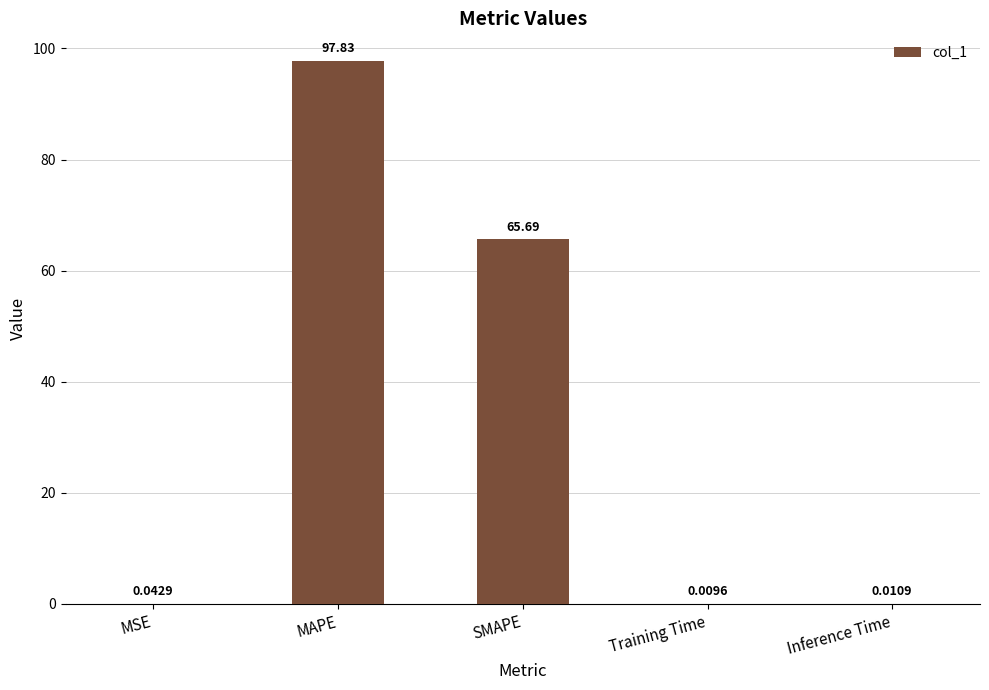

Count the number of categories in the chart.

5